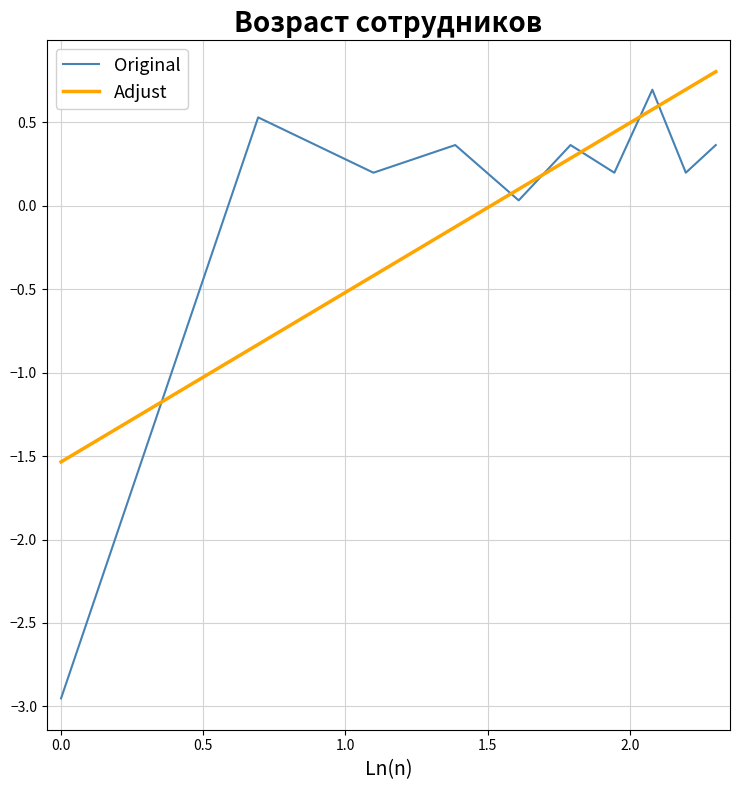

Which series ends up on top after the final intersection of Adjust and Original?

Adjust